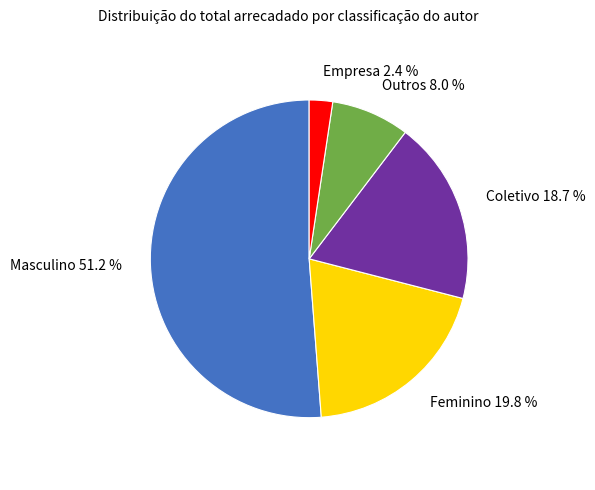

Approximately how many times larger is the value at Empresa compared to Outros?

0.3